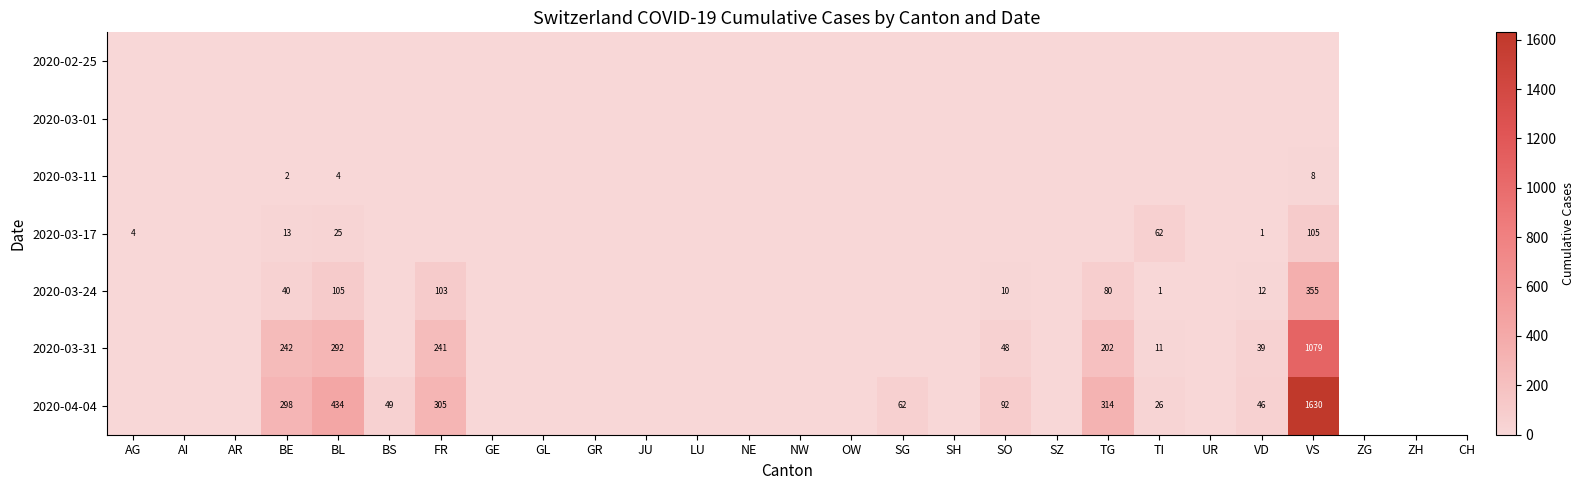

The value of 2020-04-04 at BL is 434. True or false?

True